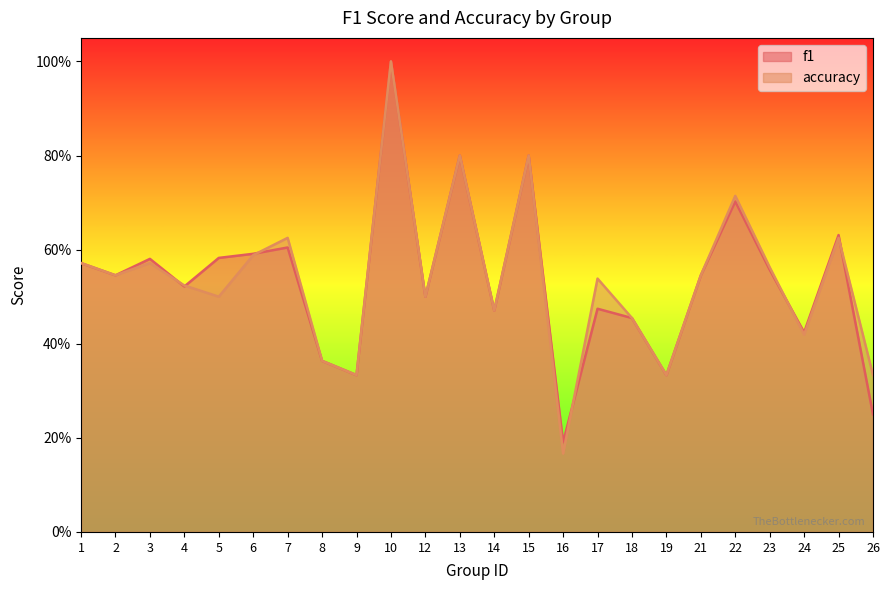

Which series ends up on top after the final intersection of accuracy and f1?

accuracy